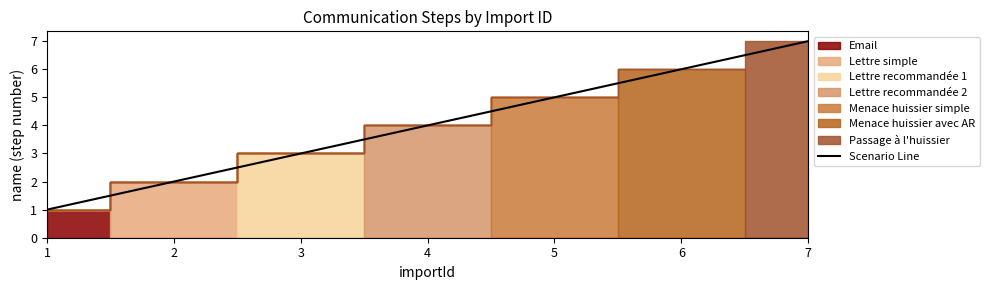

True or false: the data has more than 1 interior local peaks.

False